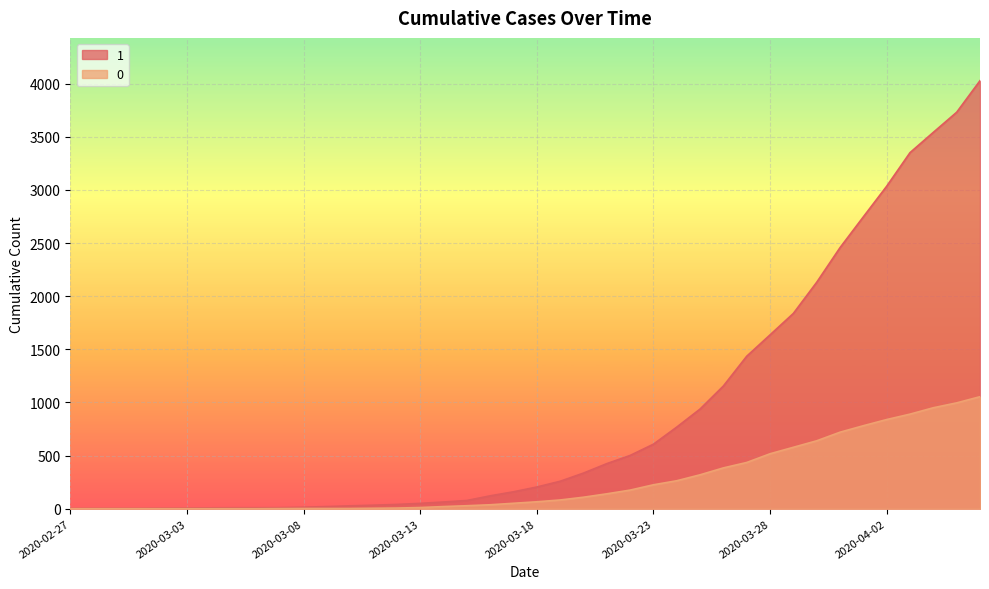

Reading right to left, extract all data points from this chart.

1: 2020-04-06=4028	2020-04-05=3731	2020-04-04=3542	2020-04-03=3351	2020-04-02=3035	2020-04-01=2747	2020-03-31=2457	2020-03-30=2131	2020-03-29=1838	2020-03-28=1636	2020-03-27=1435	2020-03-26=1155	2020-03-25=938	2020-03-24=768	2020-03-23=607	2020-03-22=501	2020-03-21=424	2020-03-20=335	2020-03-19=258	2020-03-18=204	2020-03-17=159	2020-03-16=121	2020-03-15=77	2020-03-14=63	2020-03-13=50	2020-03-12=40	2020-03-11=33	2020-03-10=27	2020-03-09=20	2020-03-08=14	2020-03-07=10	2020-03-06=9	2020-03-05=9	2020-03-04=8	2020-03-03=6	2020-03-02=5	2020-03-01=4	2020-02-29=4	2020-02-28=4	2020-02-27=3
0: 2020-04-06=1054	2020-04-05=996	2020-04-04=950	2020-04-03=890	2020-04-02=839	2020-04-01=781	2020-03-31=720	2020-03-30=639	2020-03-29=578	2020-03-28=517	2020-03-27=435	2020-03-26=384	2020-03-25=319	2020-03-24=263	2020-03-23=225	2020-03-22=175	2020-03-21=140	2020-03-20=108	2020-03-19=82	2020-03-18=65	2020-03-17=51	2020-03-16=37	2020-03-15=28	2020-03-14=20	2020-03-13=11	2020-03-12=6	2020-03-11=4	2020-03-10=2	2020-03-09=2	2020-03-08=2	2020-03-07=1	2020-03-06=0	2020-03-05=0	2020-03-04=0	2020-03-03=0	2020-03-02=0	2020-03-01=0	2020-02-29=0	2020-02-28=0	2020-02-27=0